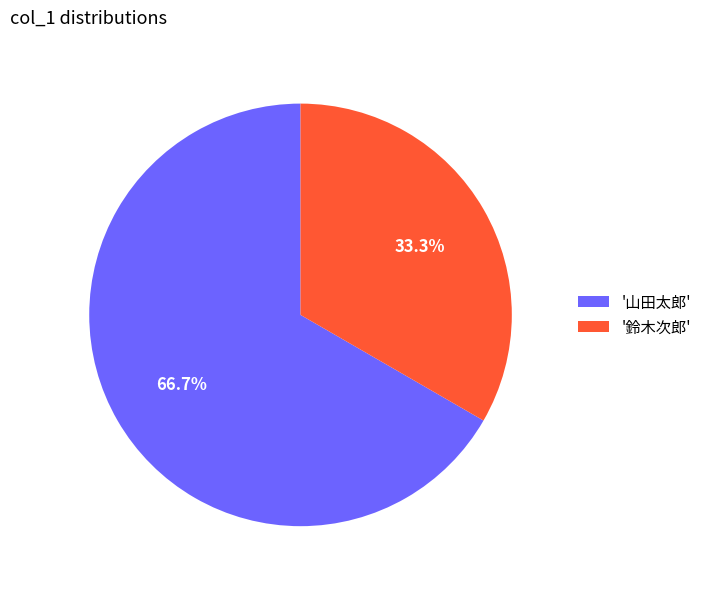

How many slices are in this pie chart?

2